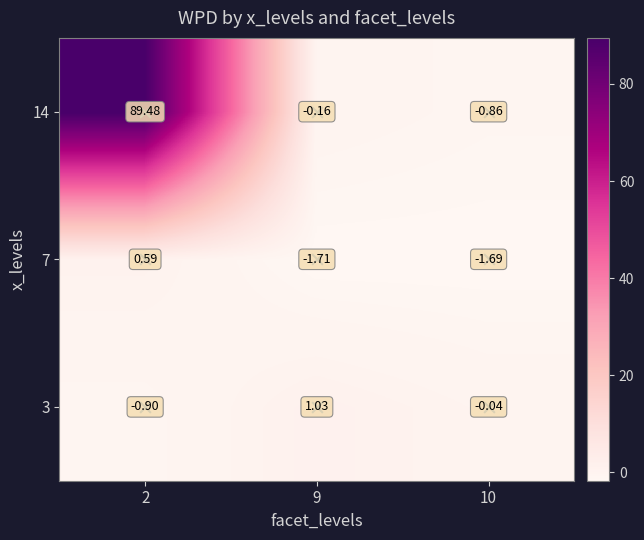

What is the difference between the 3 values at 2 and 10?

0.9